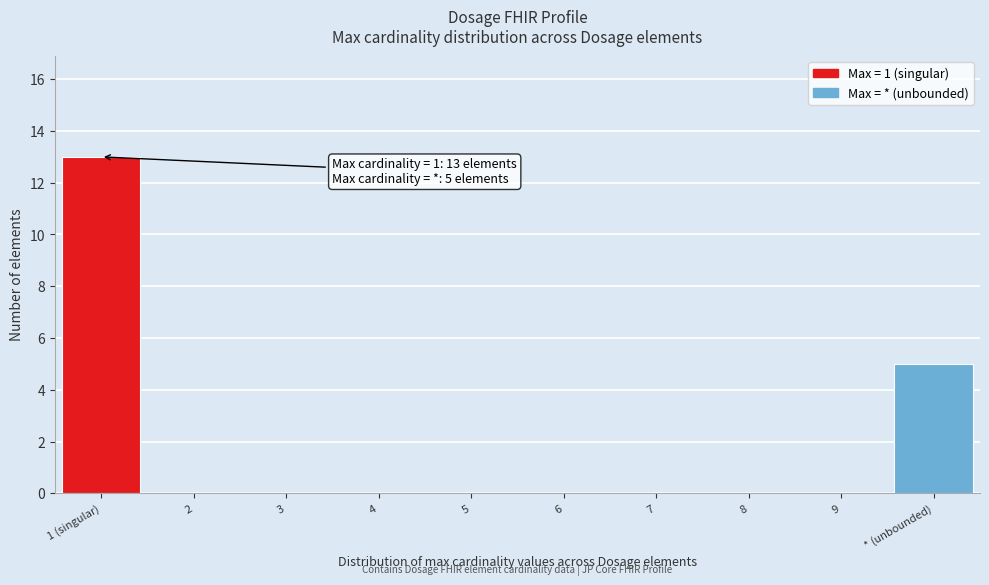

Reading right to left, what are all the values shown in this chart?

* (unbounded)=5	9=0	8=0	7=0	6=0	5=0	4=0	3=0	2=0	1 (singular)=13